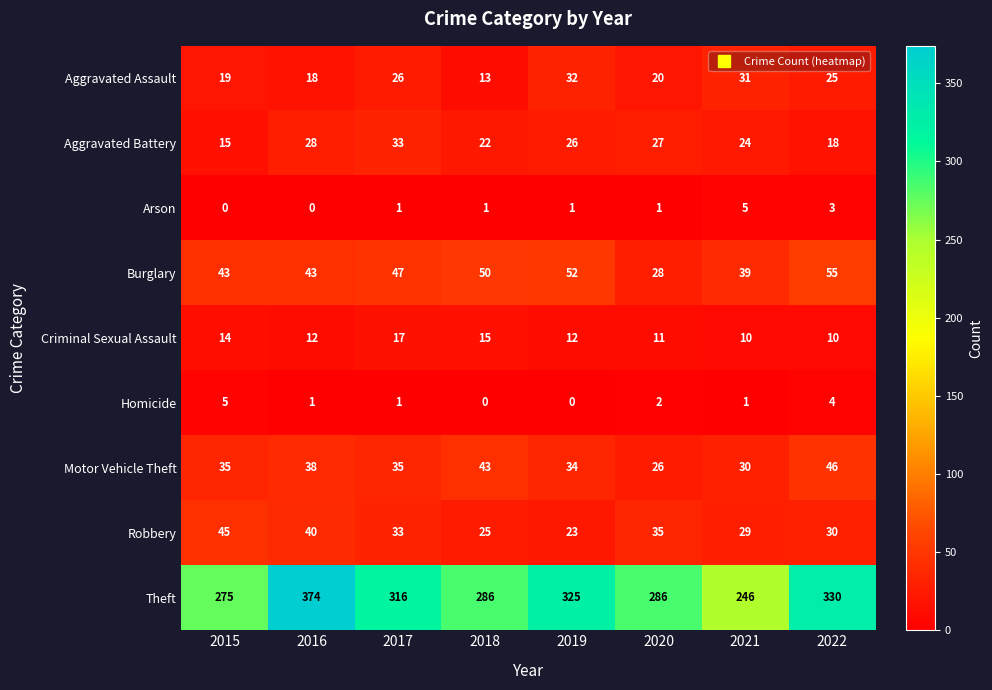

What is the difference between the highest and lowest values at 2017?

315